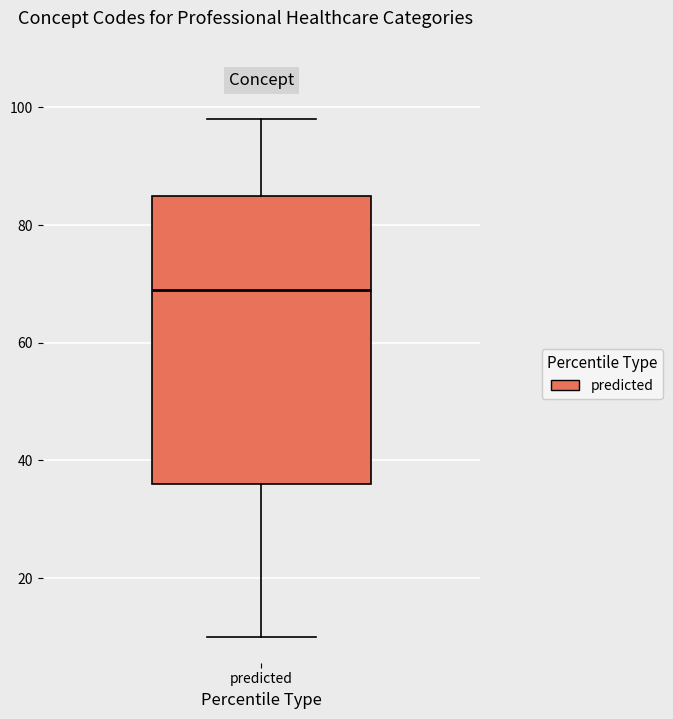

Read this box plot against the y-axis: the position of the median line, the range covered by the box, and the ends of both whiskers. The values are not printed on the chart, so give them approximately, as read against the axis.

median 70, box 36 to 86, whiskers 10 to 98